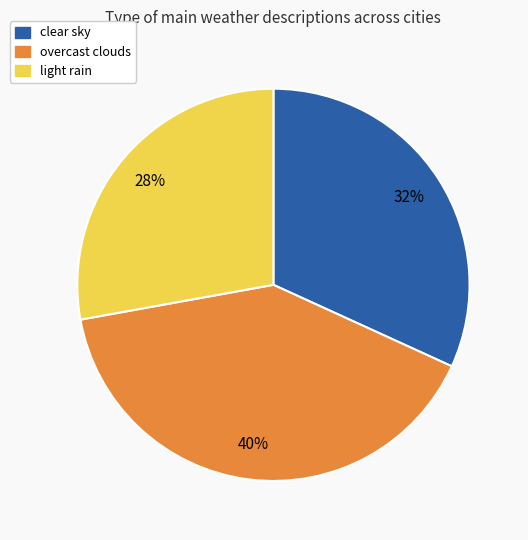

To the nearest percent, what is the average slice percentage?

33%